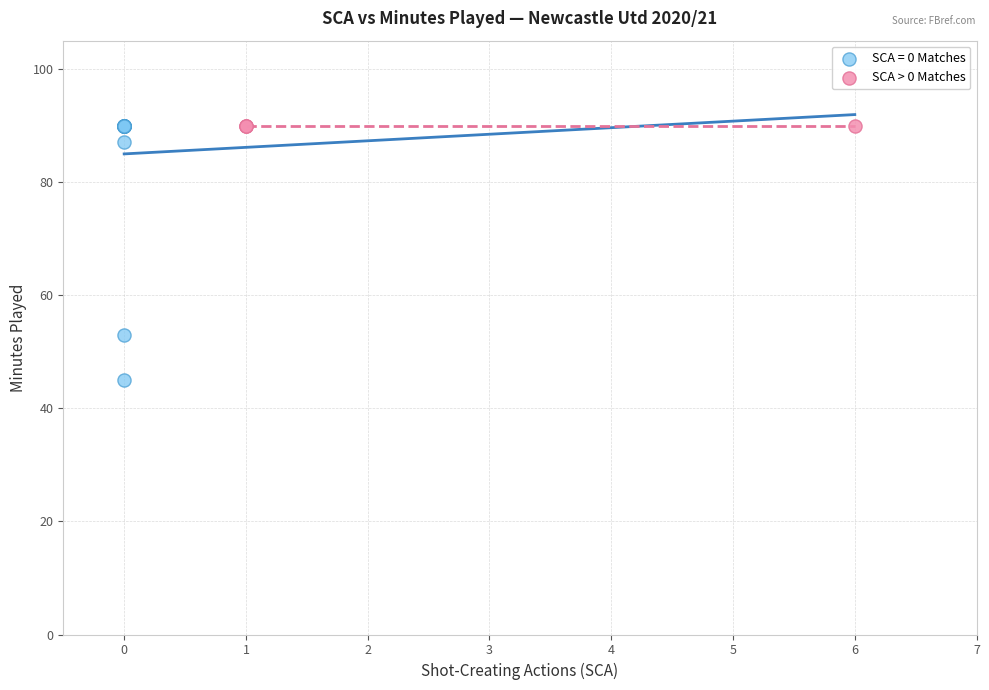

Which series reaches the minimum Y coordinate?

SCA = 0 Matches